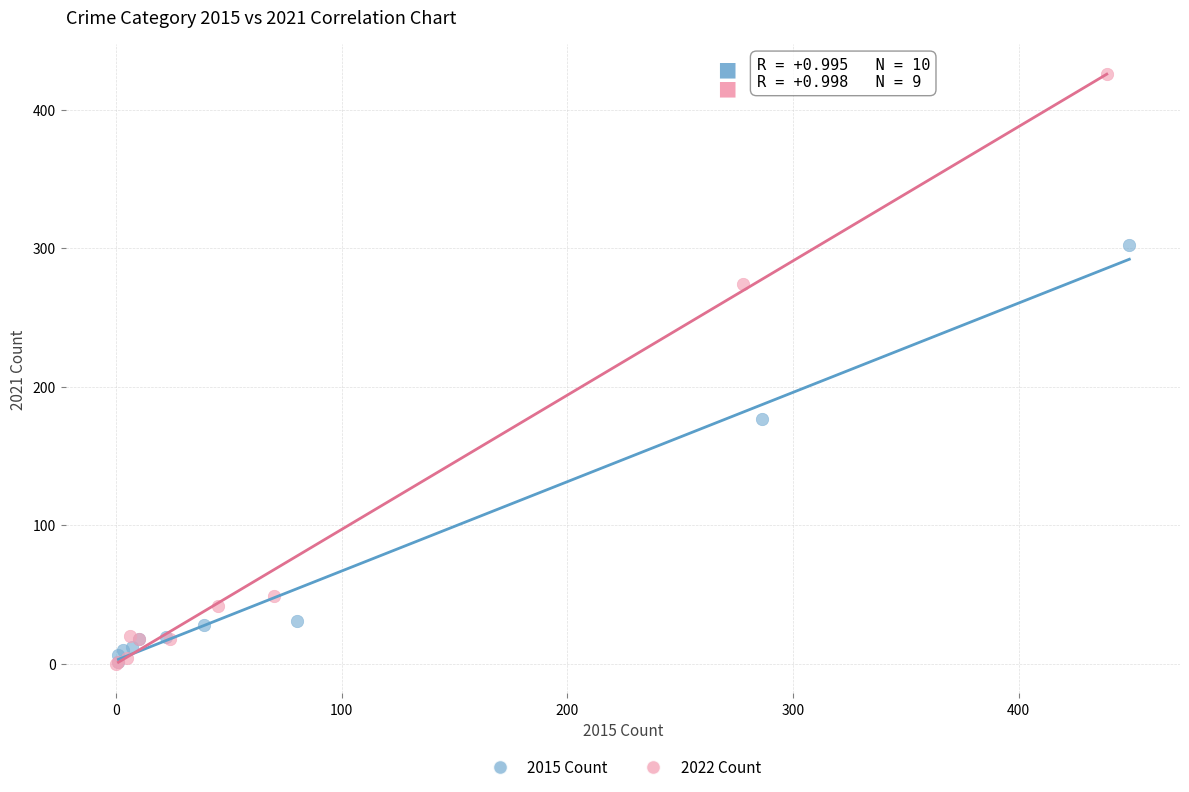

Which series contains the highest Y value?

2022 Count